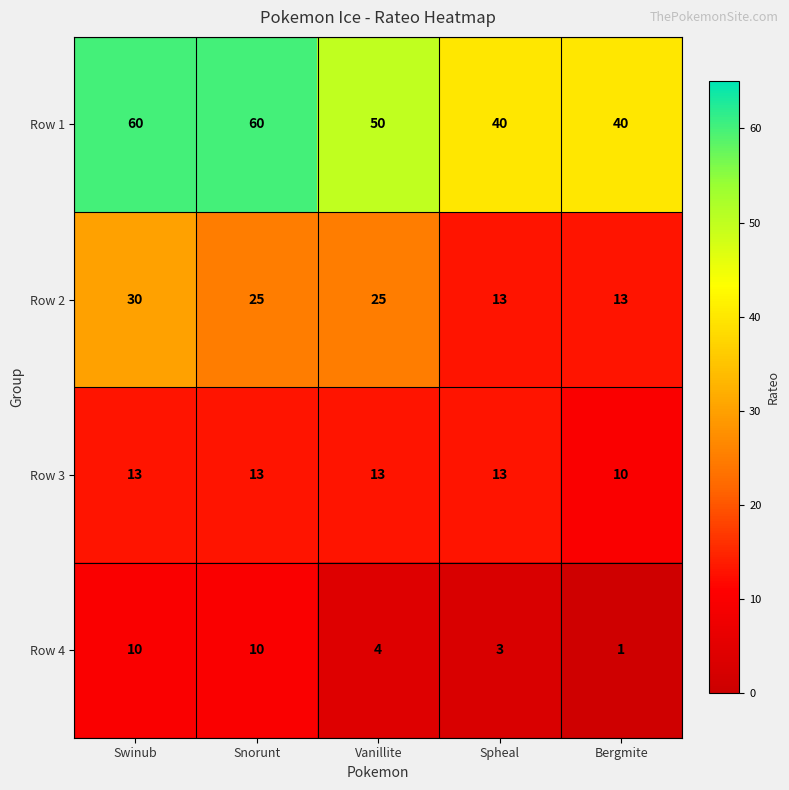

Rank the series by their maximum value, from highest to lowest.

Row 1, Row 2, Row 3, Row 4